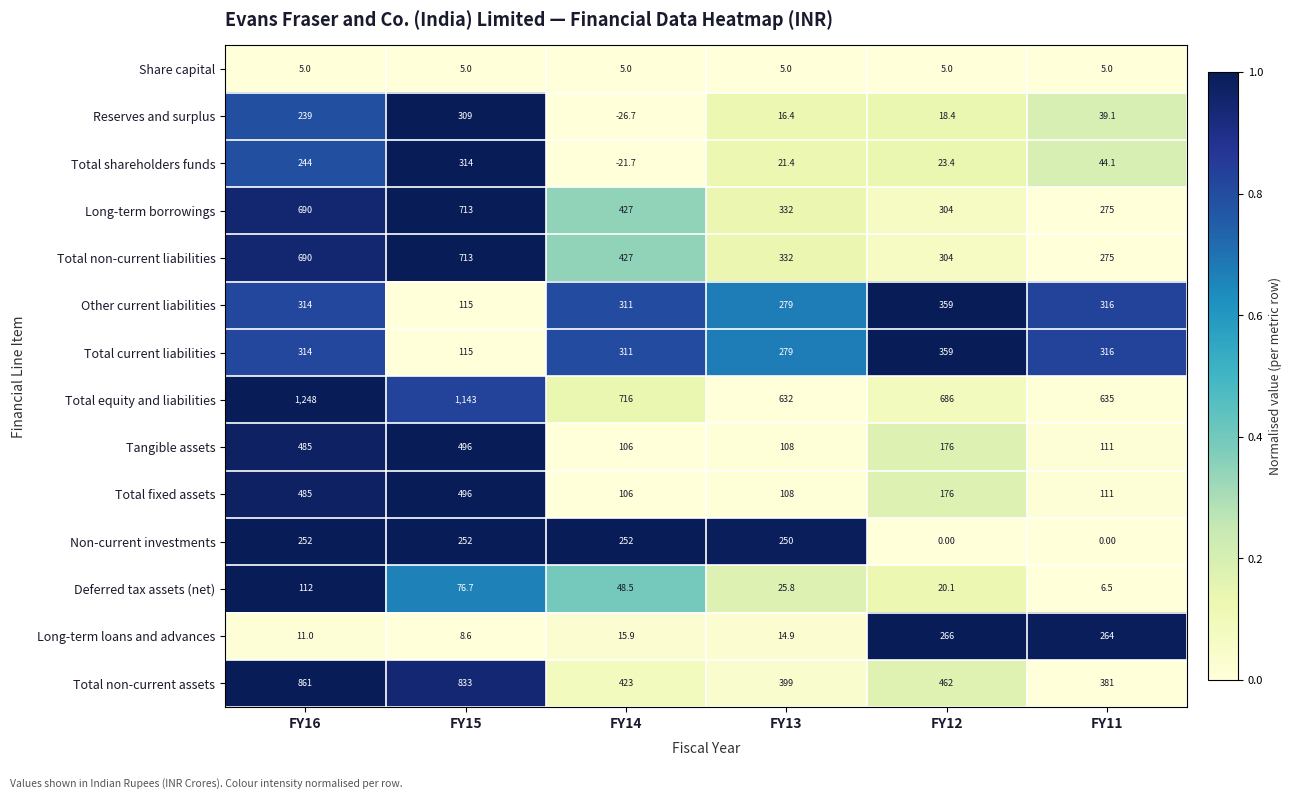

Which series has the largest total across all categories?

Total equity and liabilities